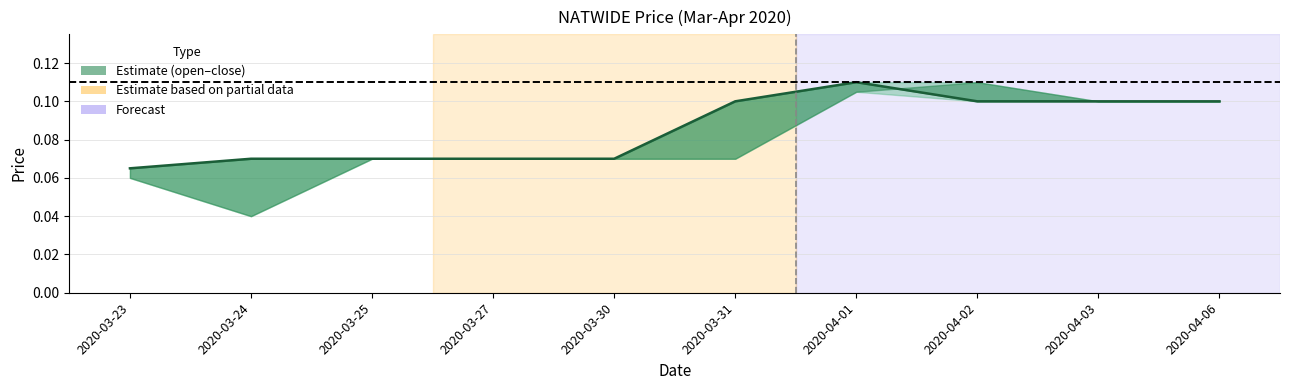

What is the approximate value at 2020-04-06?

0.1